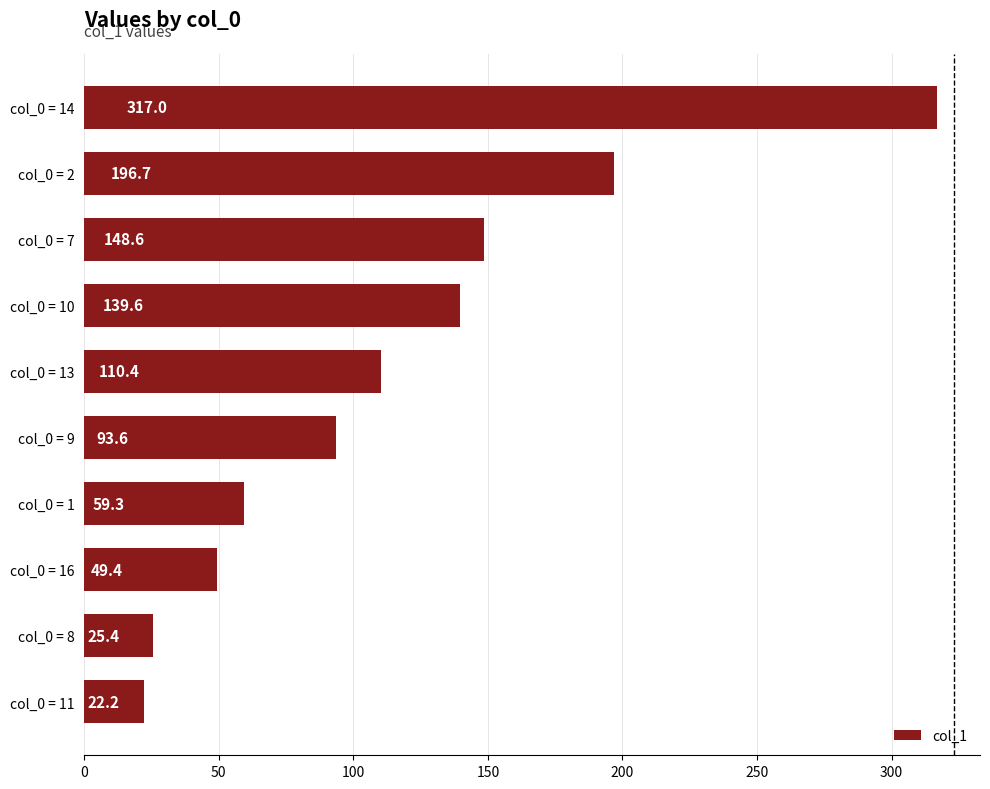

What is the ratio of the value at col_0 = 14 to the value at col_0 = 9?

3.4